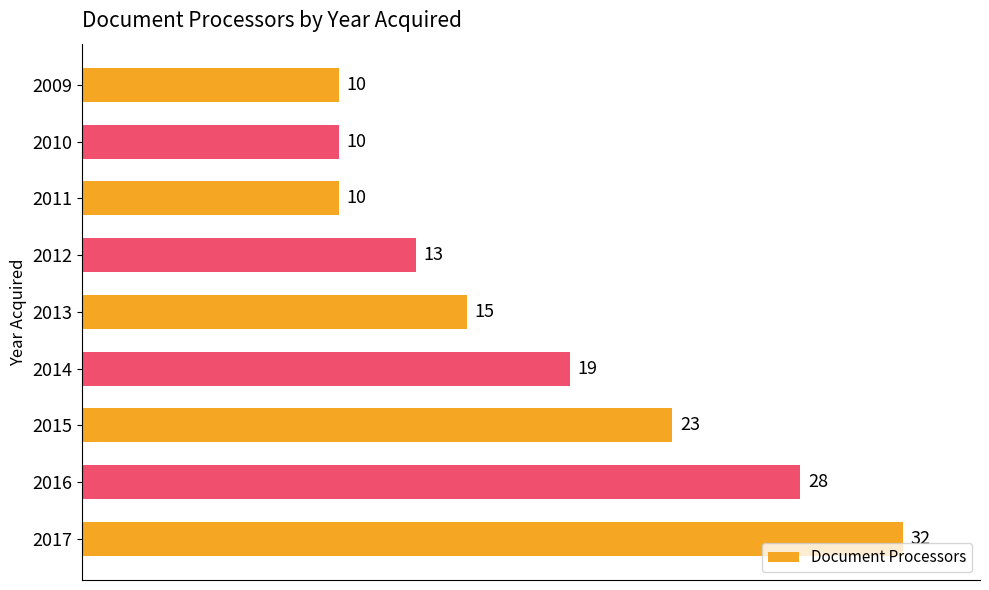

What is the sum of all values?

160